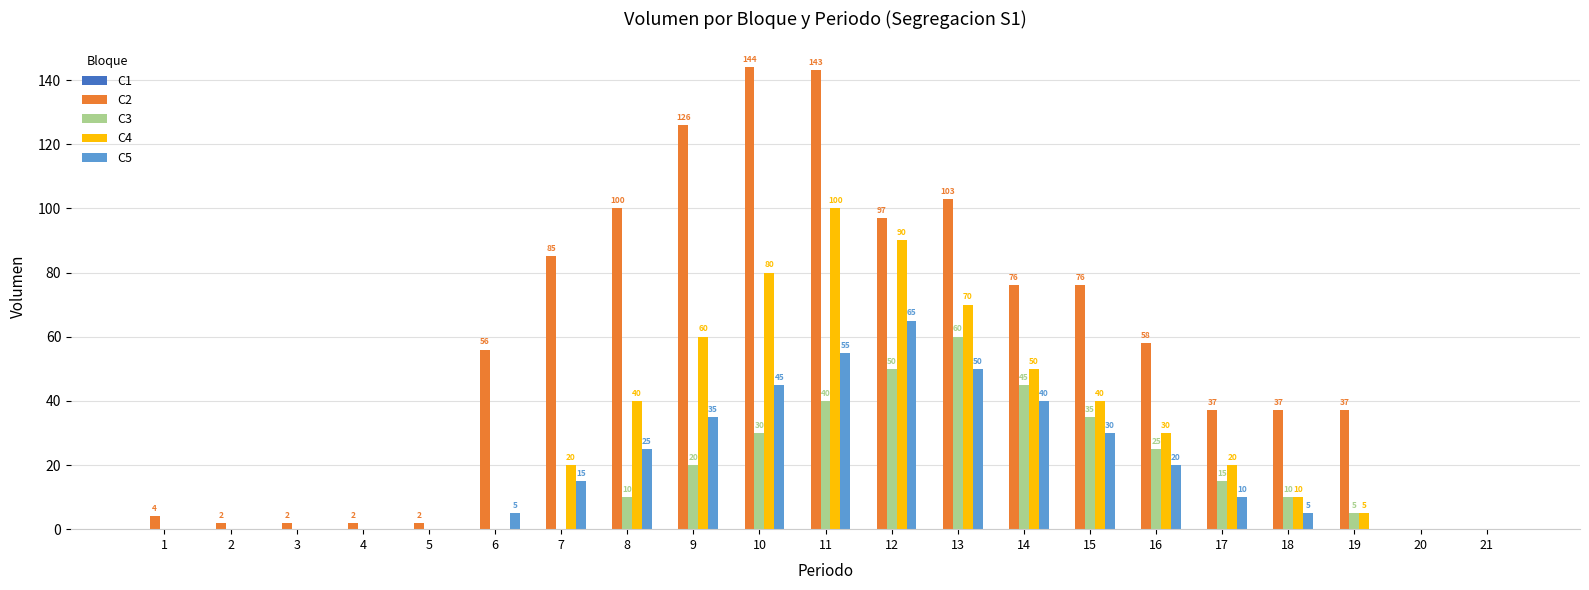

Is it true that C2 equals 103 at 13?

True